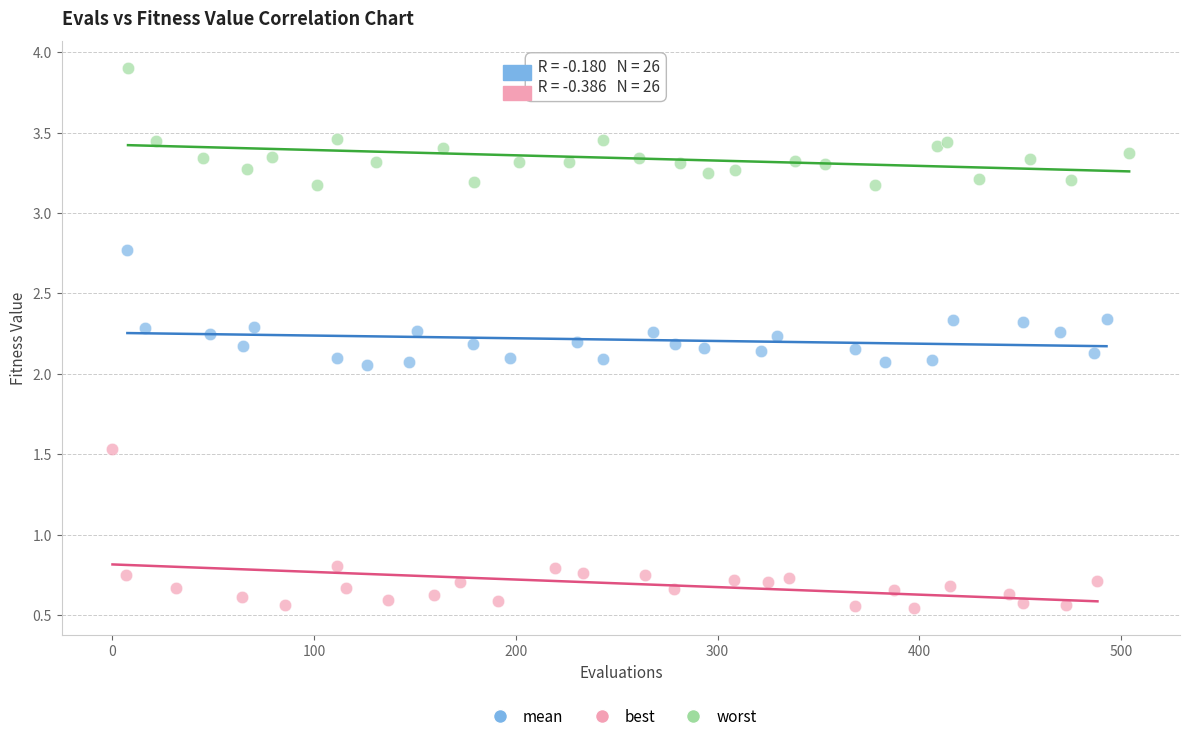

Which series reaches the maximum Y coordinate?

worst